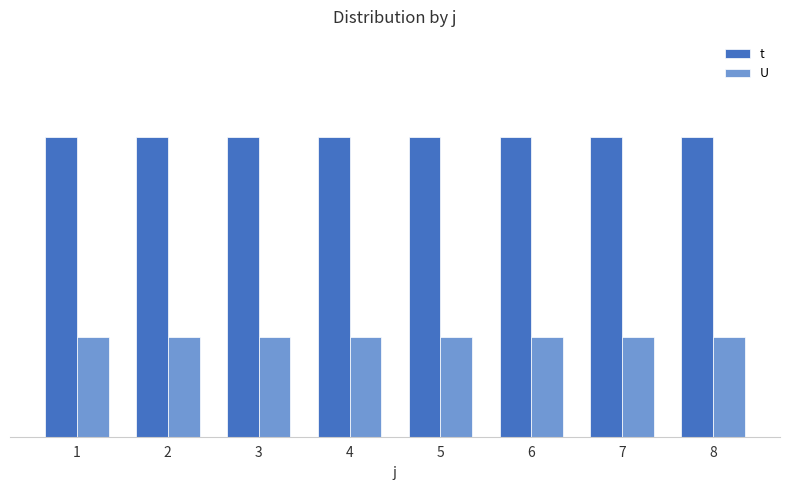

Does the chart contain any negative values?

No